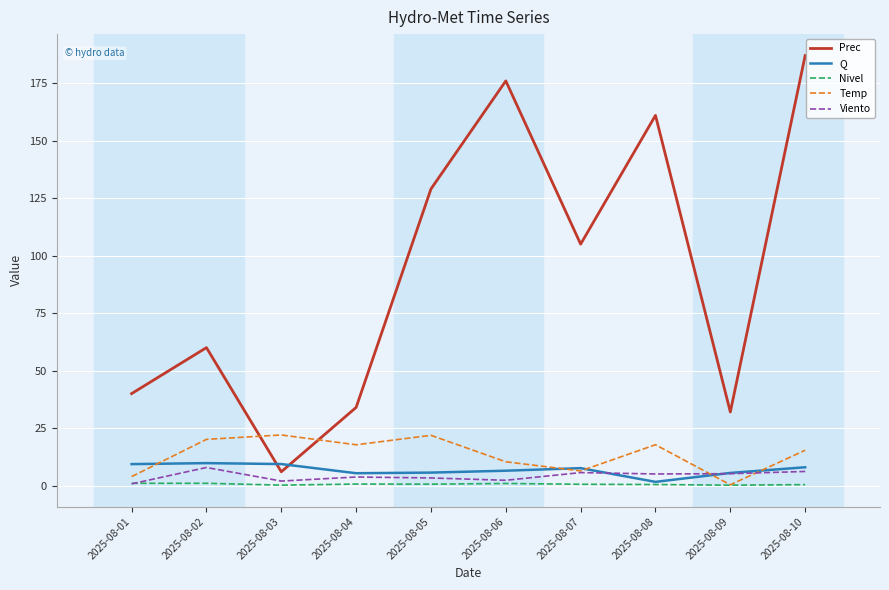

What is the minimum value for Viento?

0.7